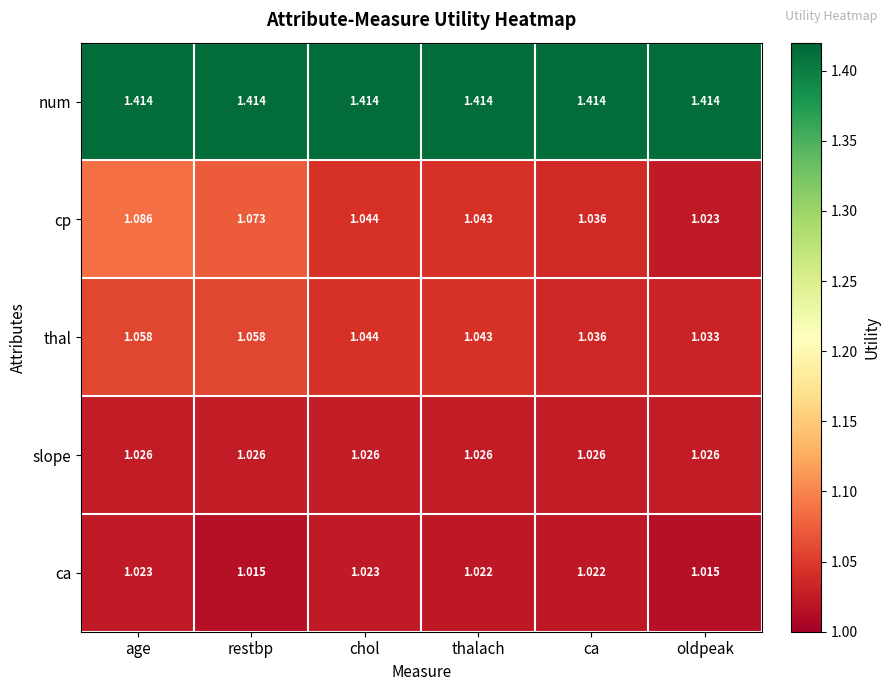

Rank the categories by cp value from highest to lowest.

age, restbp, chol, thalach, ca, oldpeak